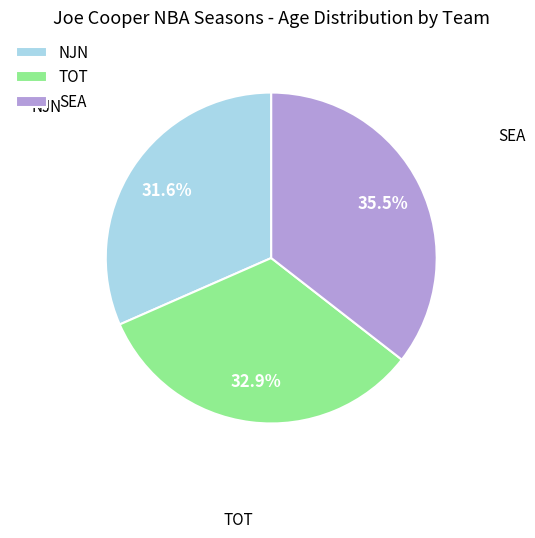

Which category has the smallest portion of the pie?

NJN